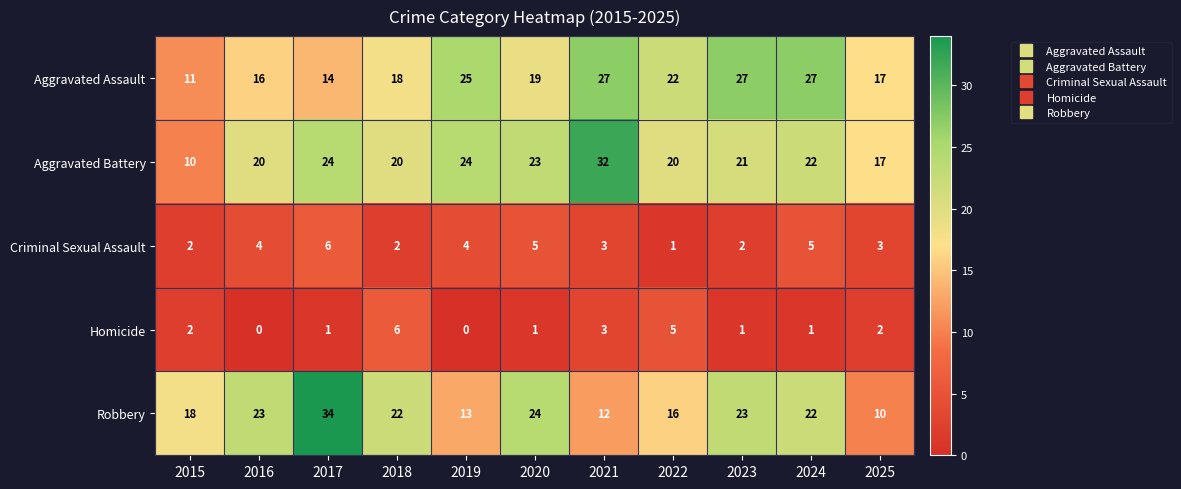

Which label corresponds to the largest value in the chart?

2017